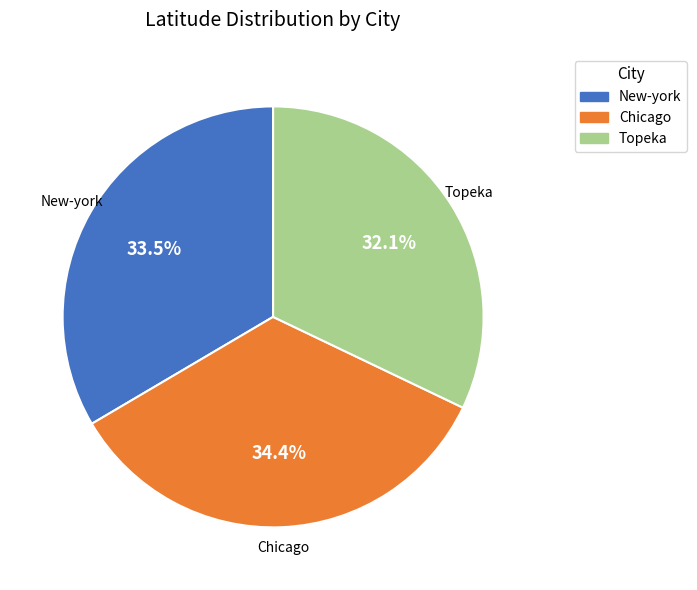

To the nearest percent, what is the difference between the largest and smallest slice percentages?

2%